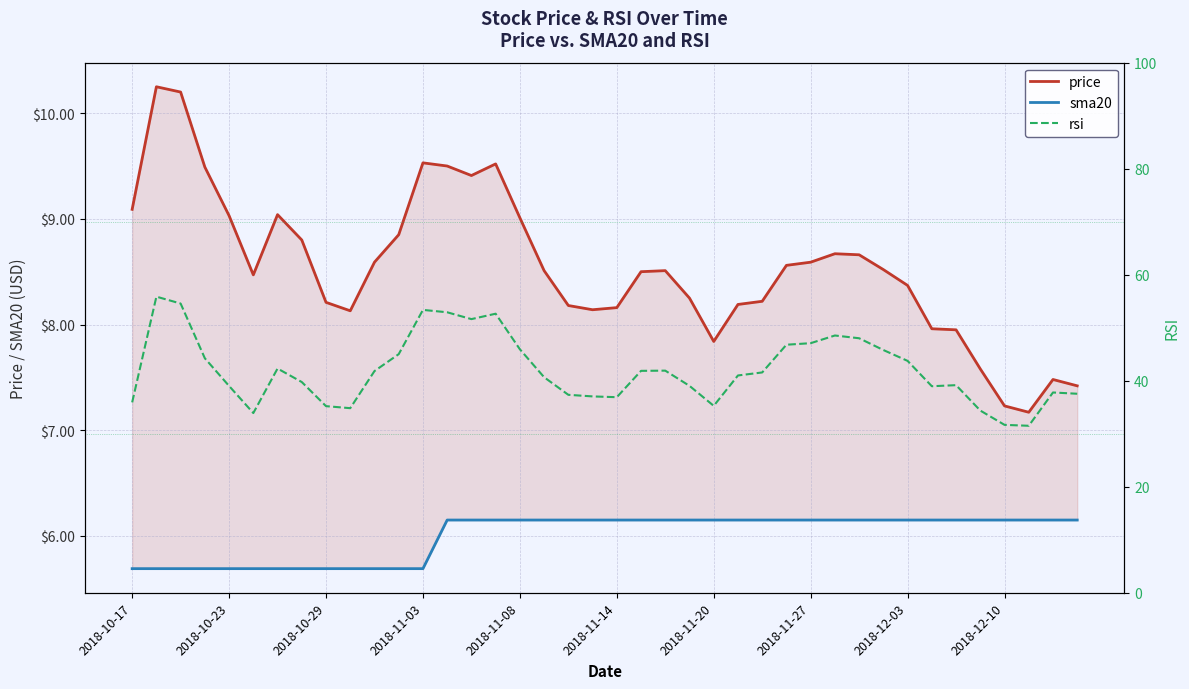

Is it true that sma20 equals 2.2 at 2018-10-23?

False